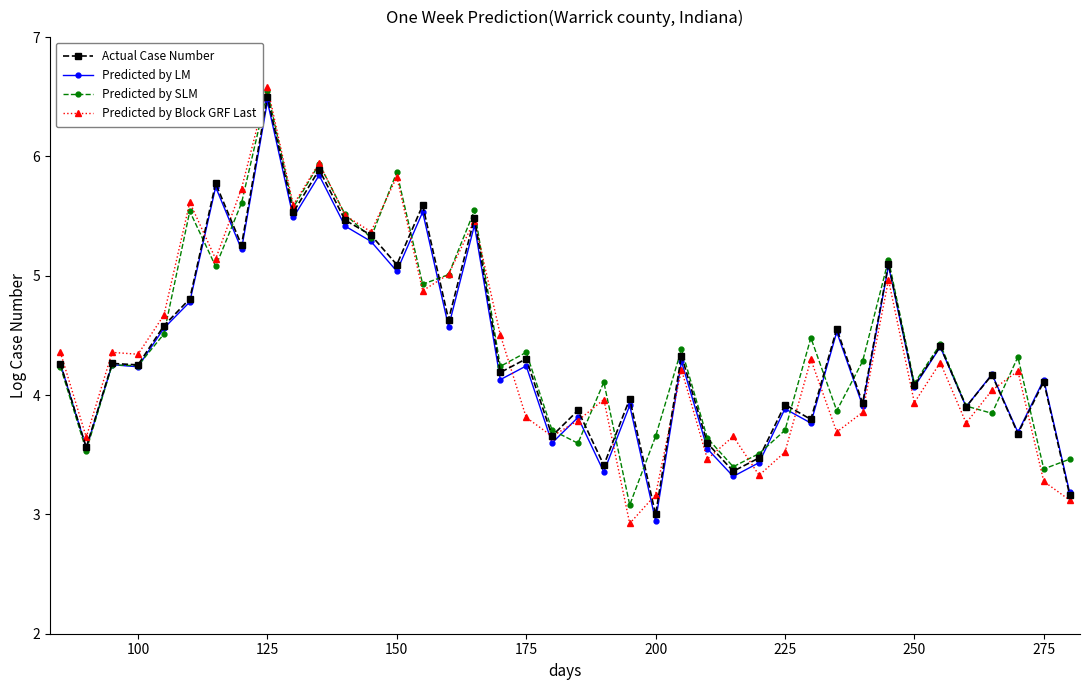

True or false: Actual Case Number has more than 2 points higher than both neighbors.

True